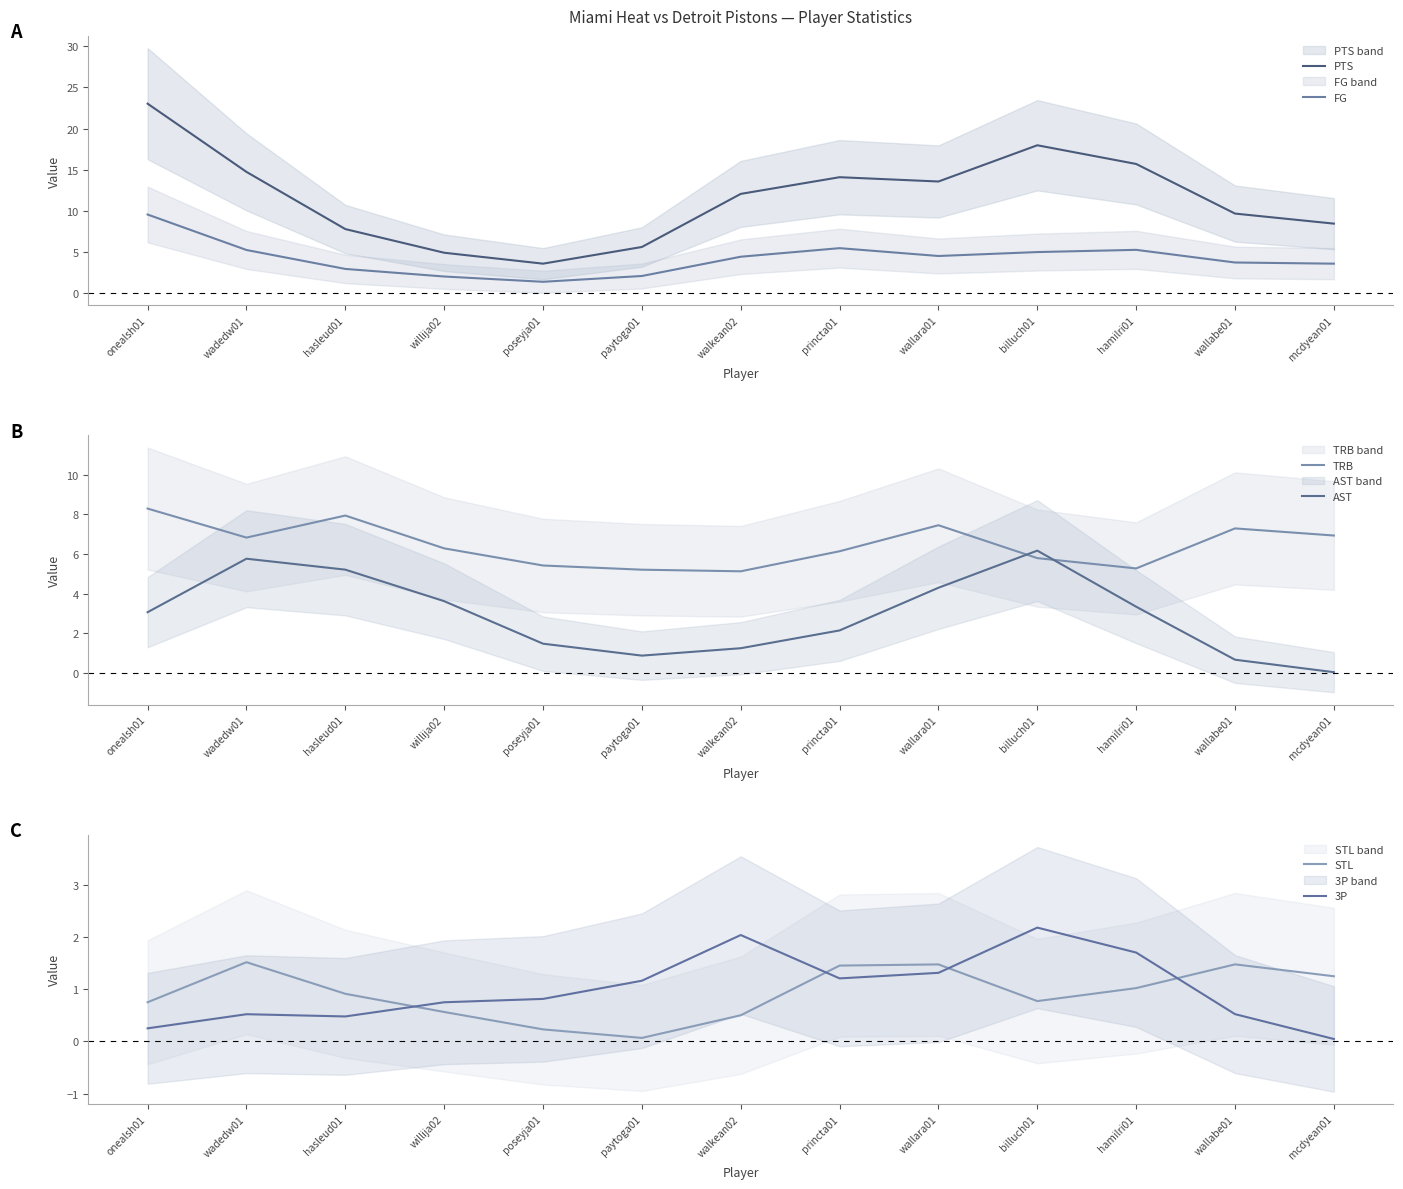

What is the difference between the maximum and minimum values in the FG series?

8.2